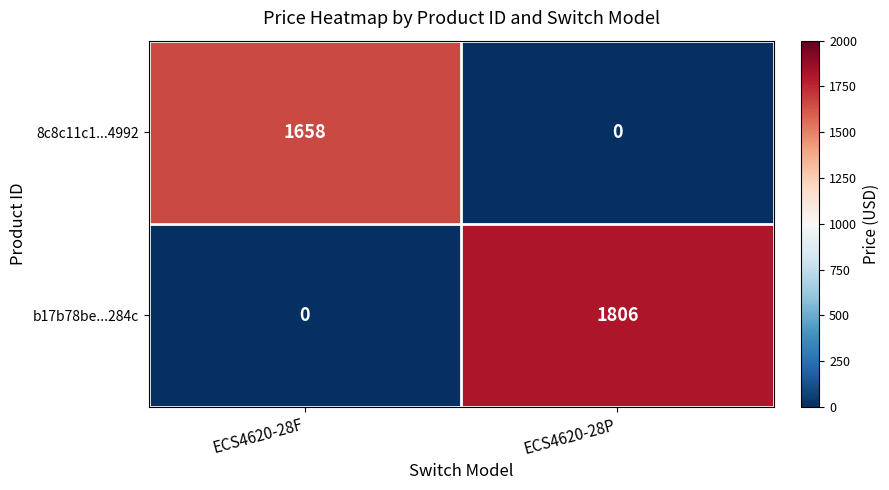

Which series changed the most between ECS4620-28F and ECS4620-28P?

b17b78be...284c